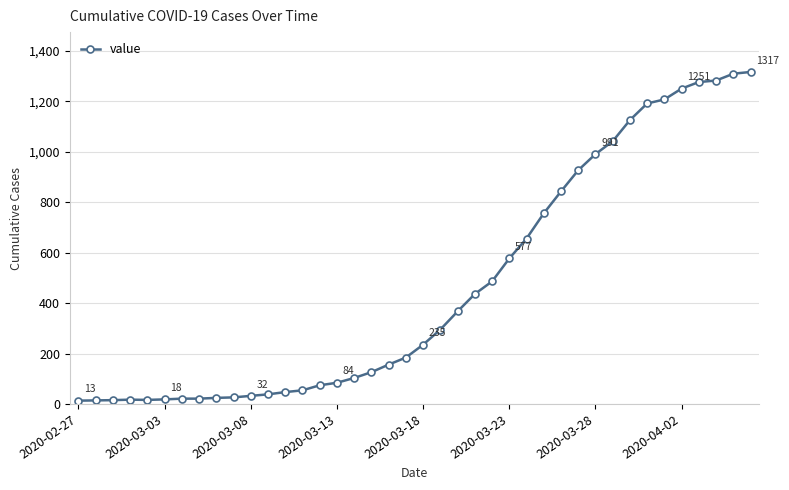

What is the average value?

466